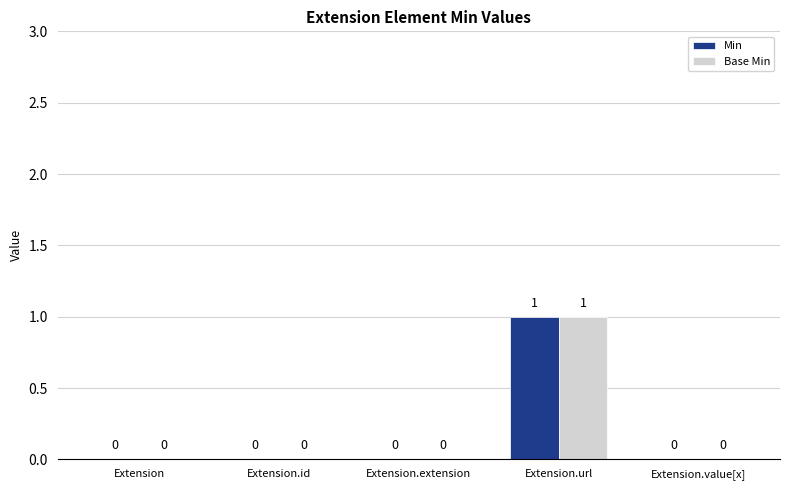

The Min series shows 0 at Extension. True or false?

True